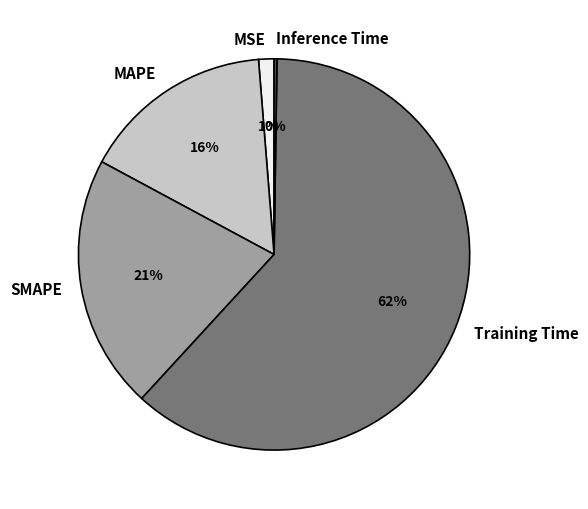

The SMAPE slice represents 21% of the pie. True or false?

True